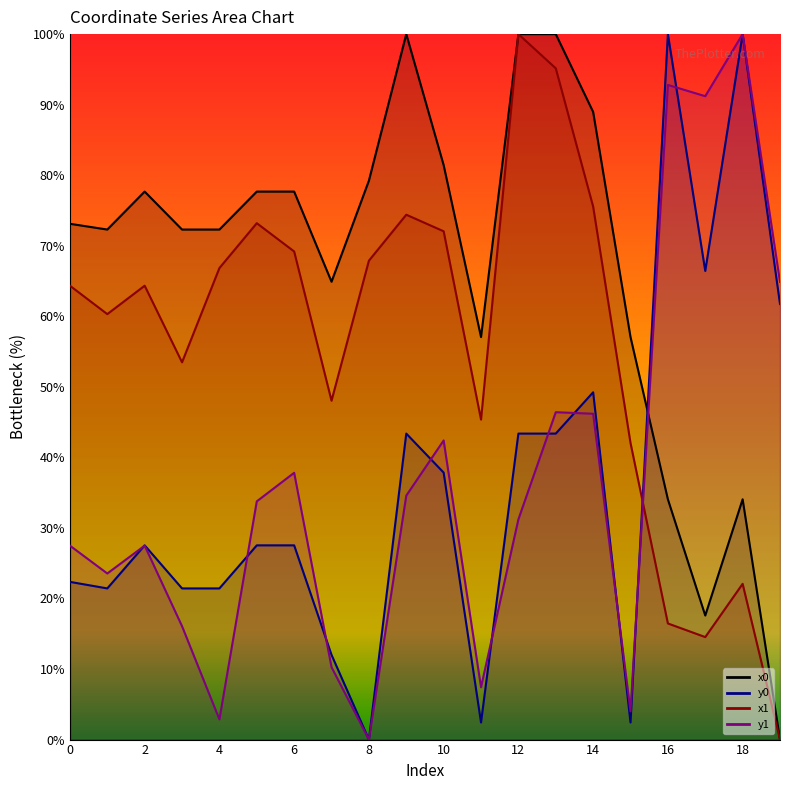

What is the value of the x0 point at the 7th from the left?

77.7